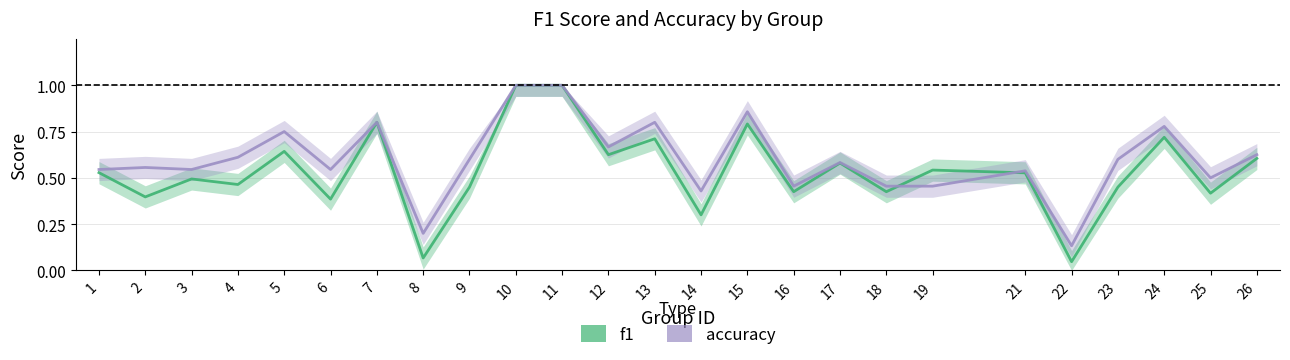

What is the sum of all accuracy values?

15.0